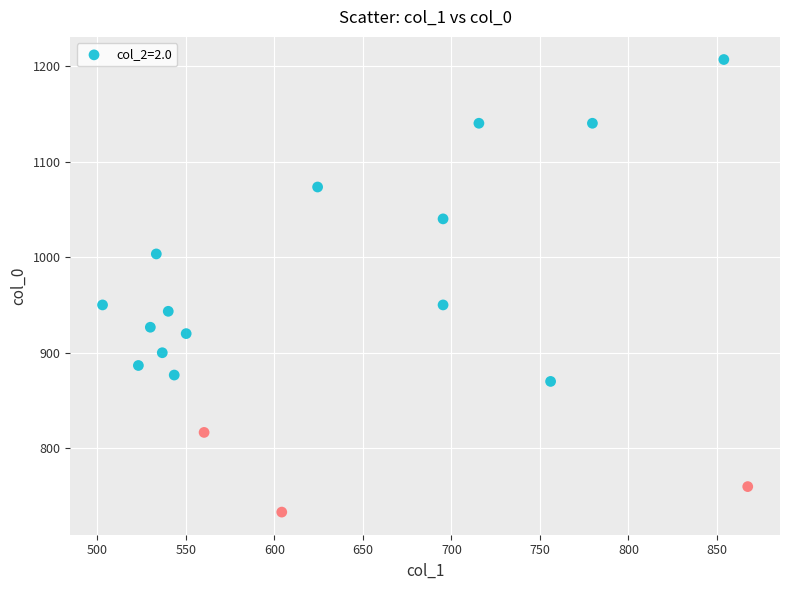

What is the range of X values (max minus min)?

364.5